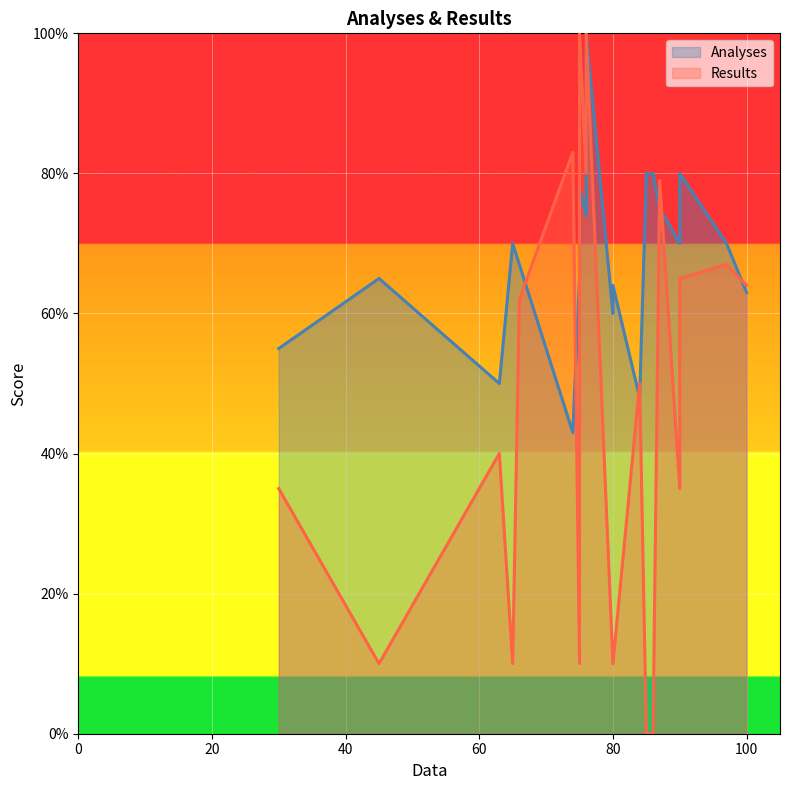

How many interior local peaks does the Analyses series have?

6